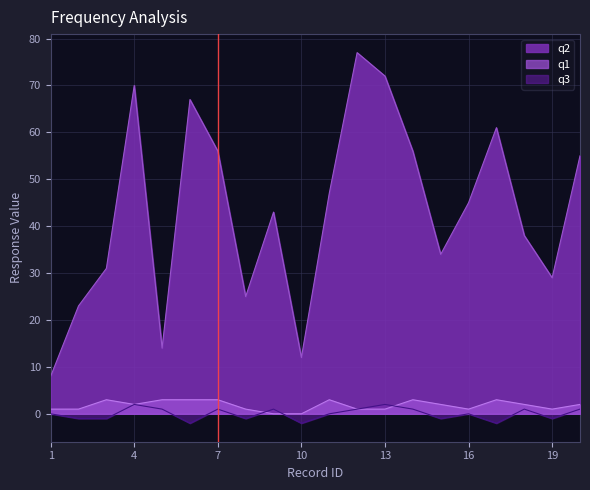

At 8, list the series in order from largest to smallest.

q2, q1, q3